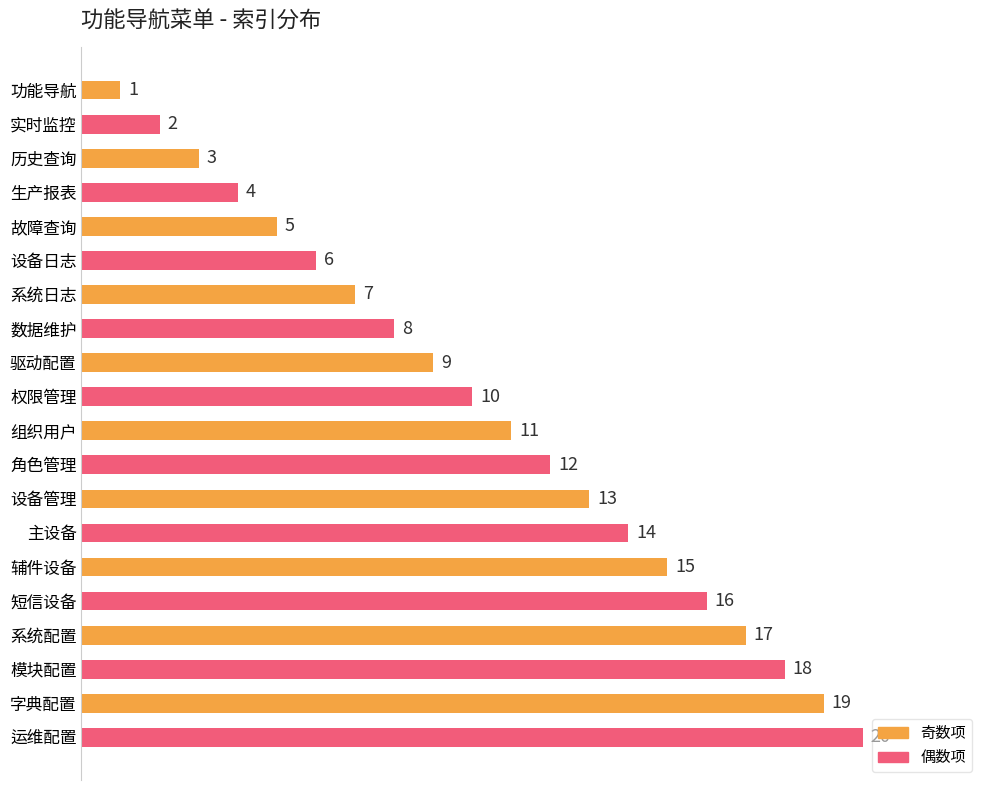

Which category has the highest value across all series?

运维配置